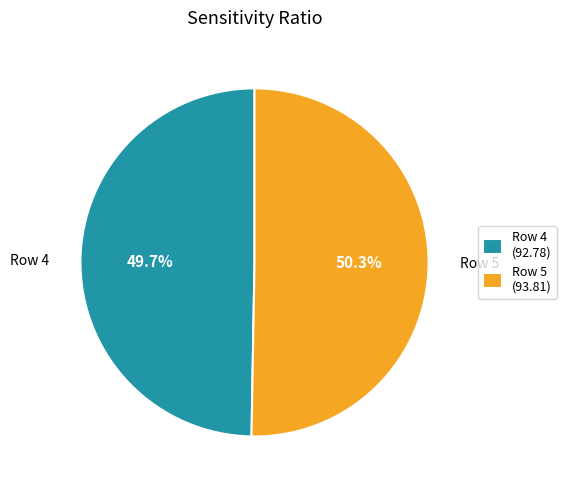

How many slices are in this pie chart?

2